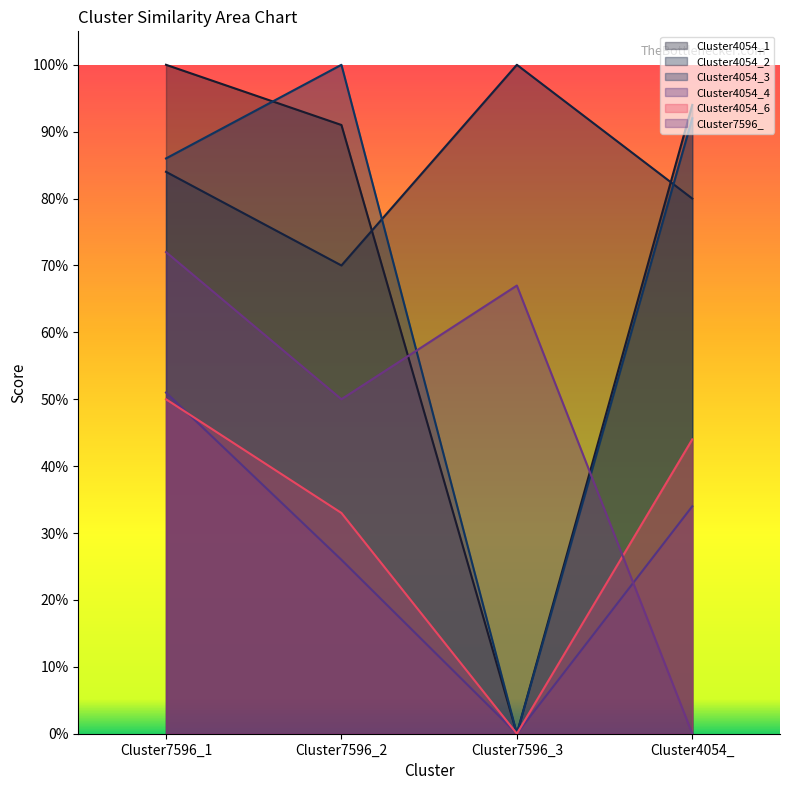

Rank the categories by Cluster4054_4 value from highest to lowest.

Cluster7596_1, Cluster4054_, Cluster7596_2, Cluster7596_3